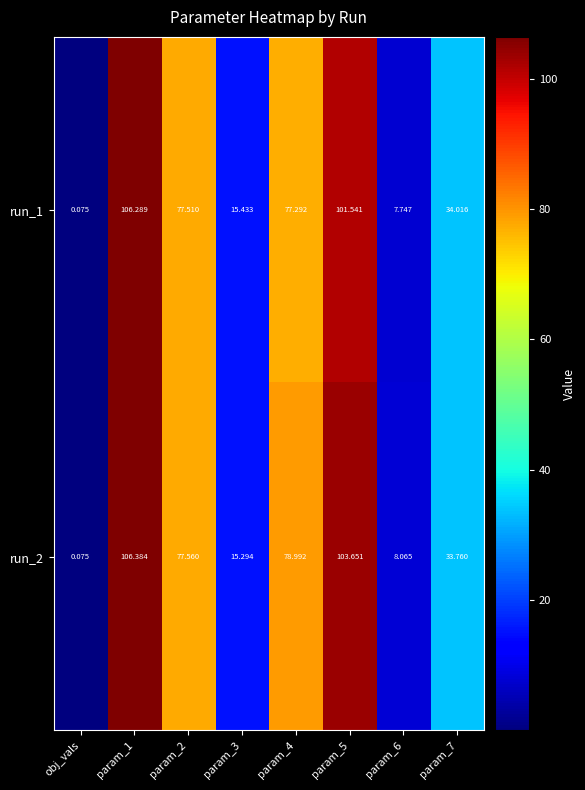

At param_5, list the series in order from largest to smallest.

run_2, run_1